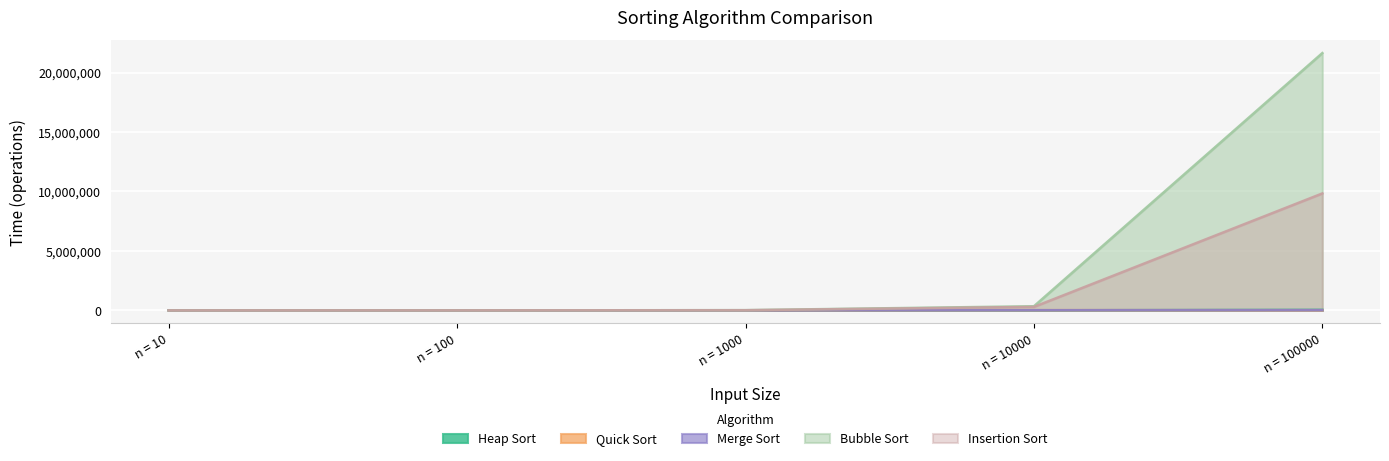

Rank the series at n = 100000 from highest to lowest value.

Bubble Sort, Insertion Sort, Heap Sort, Merge Sort, Quick Sort